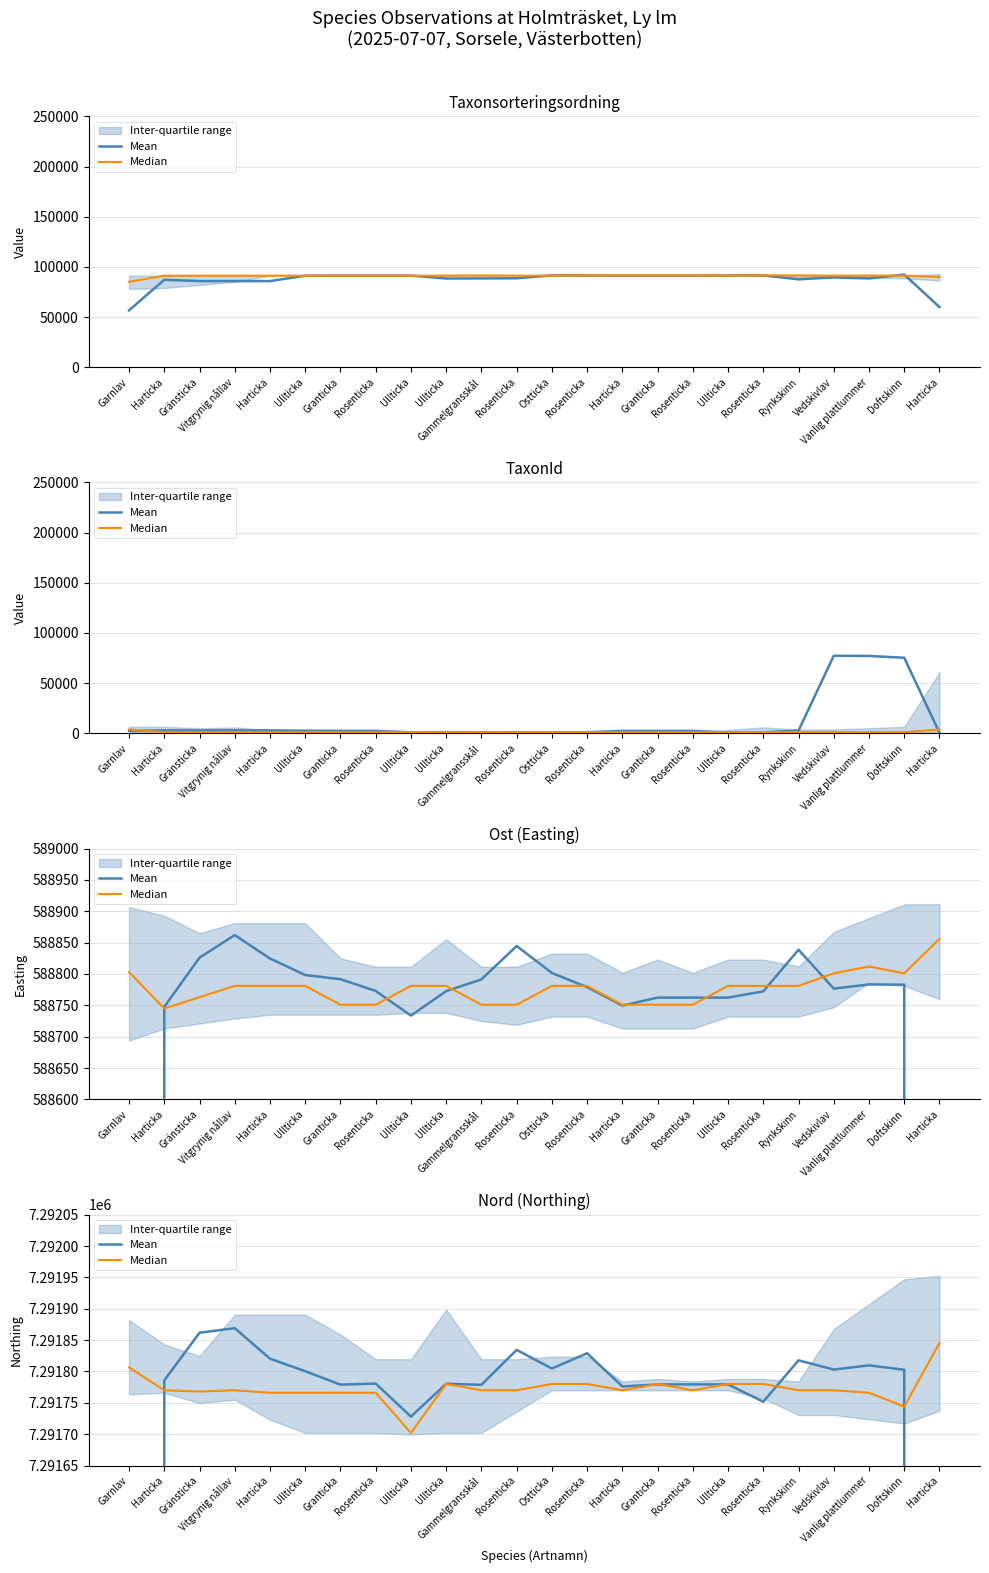

Does the chart have visible grid lines?

Yes